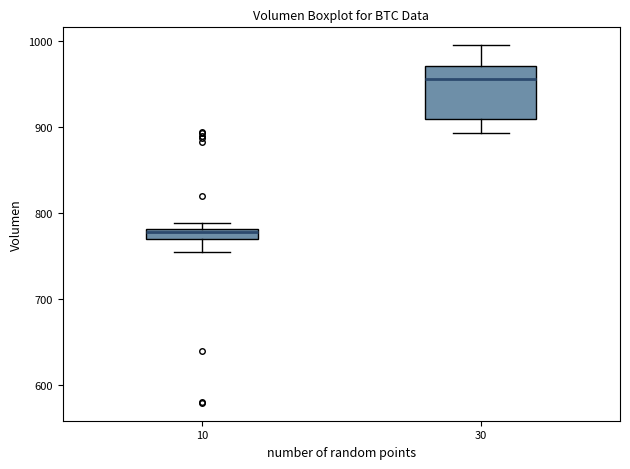

Where is the upper edge of the box at x = 10 on the y-axis? The values are not printed on the chart, so give them approximately, as read against the axis.

780